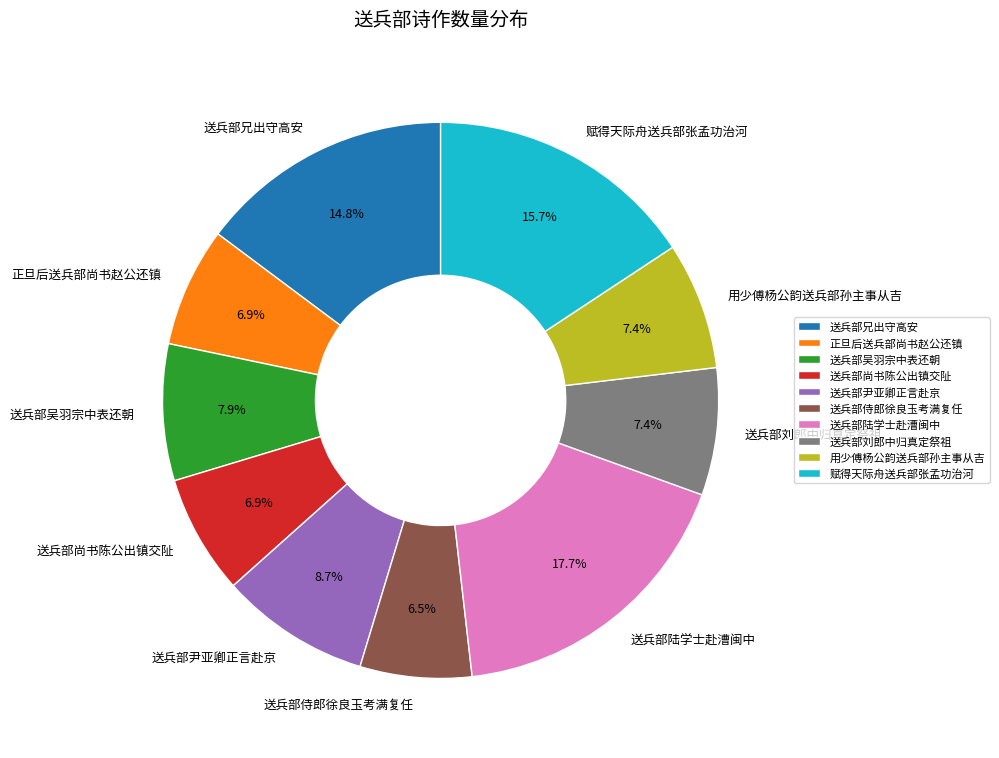

Does 送兵部兄出守高安 represent more than half of the total?

No